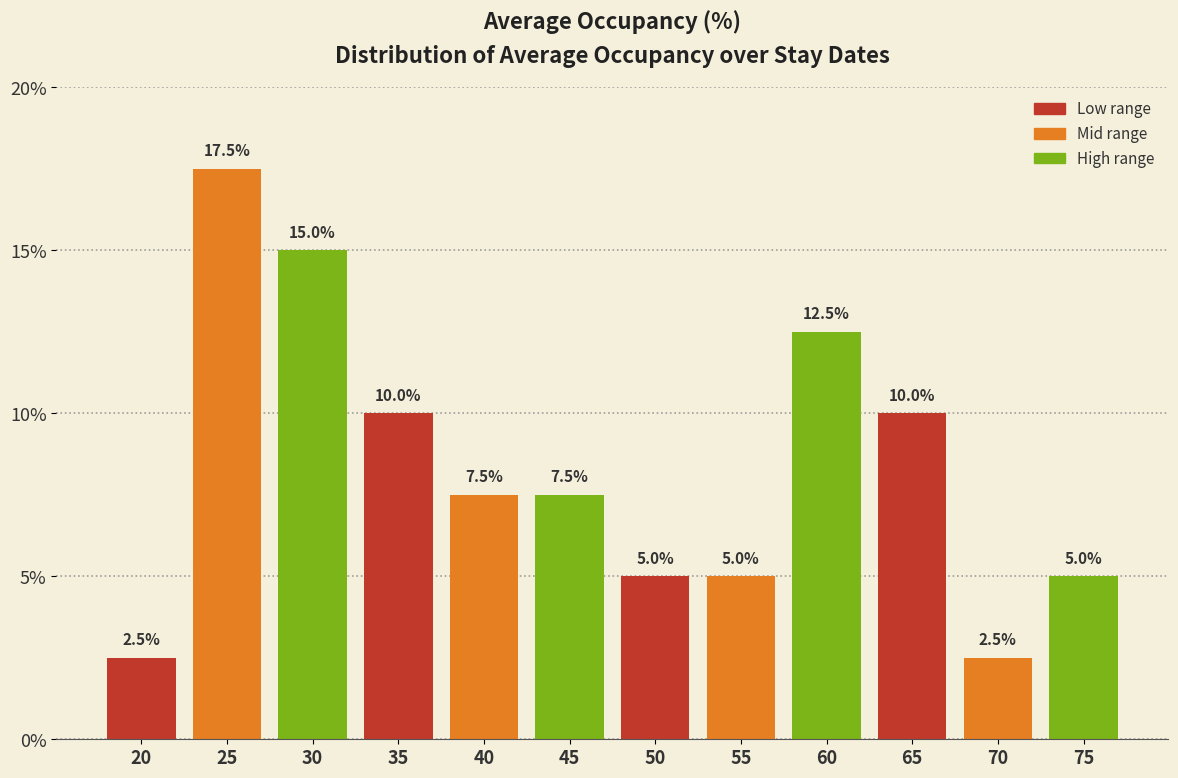

Reading left to right, what are all the values shown in this chart?

20=2.5	25=17.5	30=15.0	35=10.0	40=7.5	45=7.5	50=5.0	55=5.0	60=12.5	65=10.0	70=2.5	75=5.0